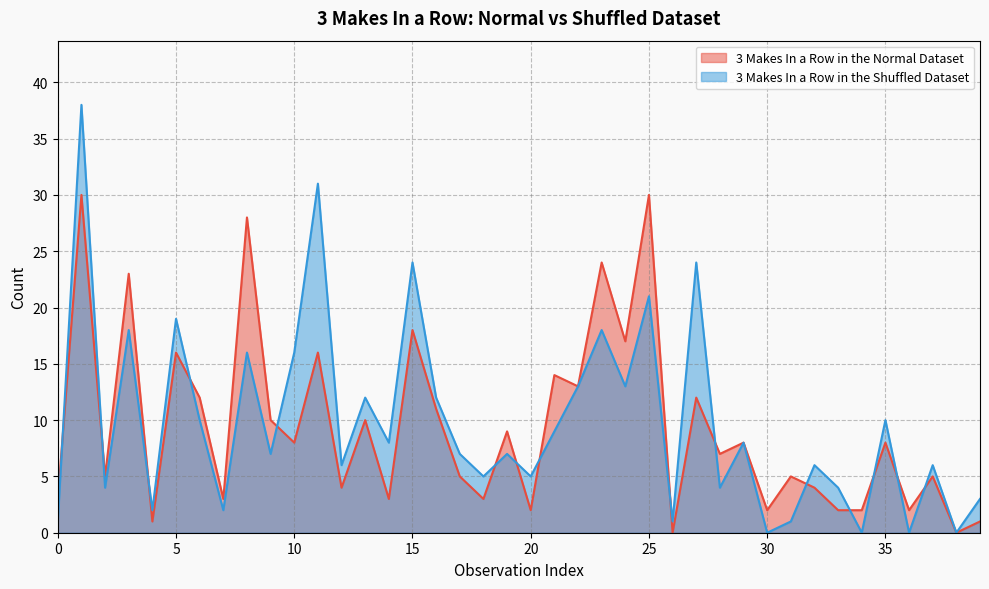

Which series has the largest total across all categories?

3 Makes In a Row in the Shuffled Dataset